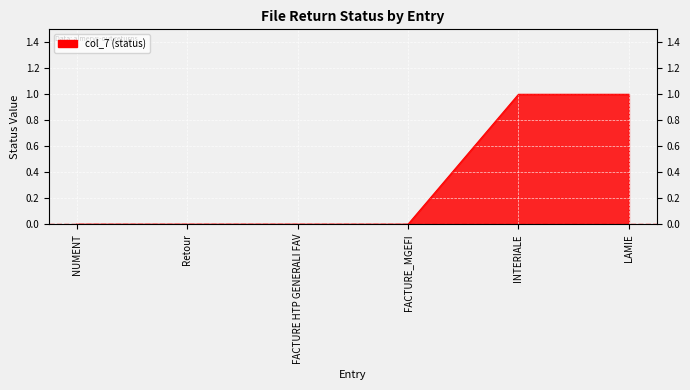

Is it true that the value at NUMENT is 0?

True